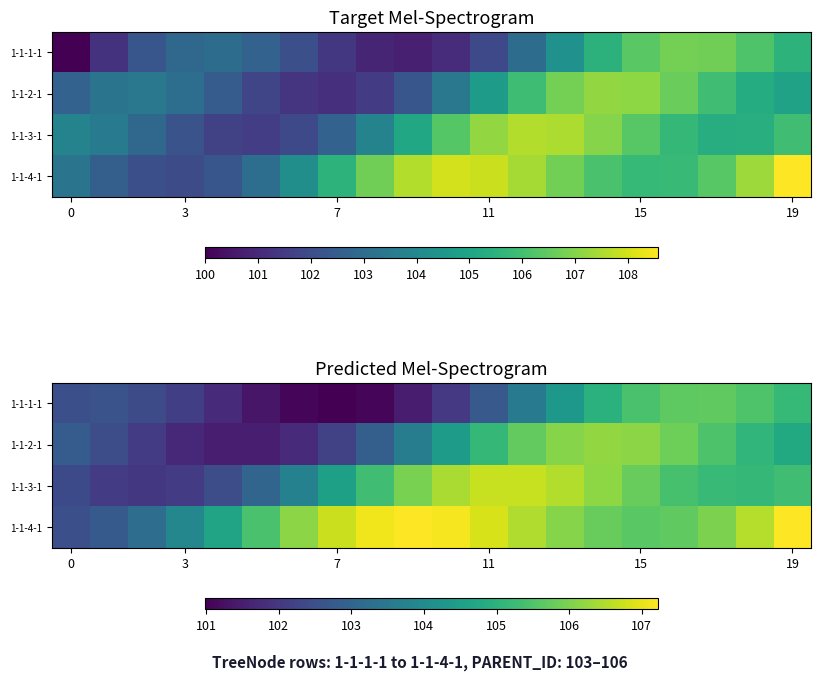

Which series has the largest total across all categories?

1-1-4-1